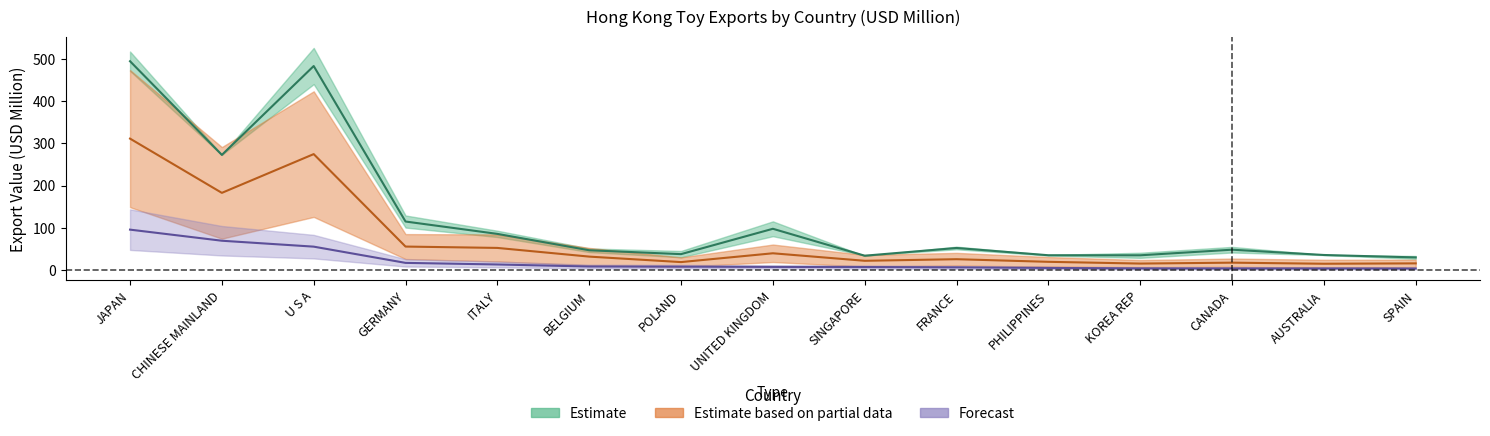

Which series has the largest total across all categories?

Estimate (2017)